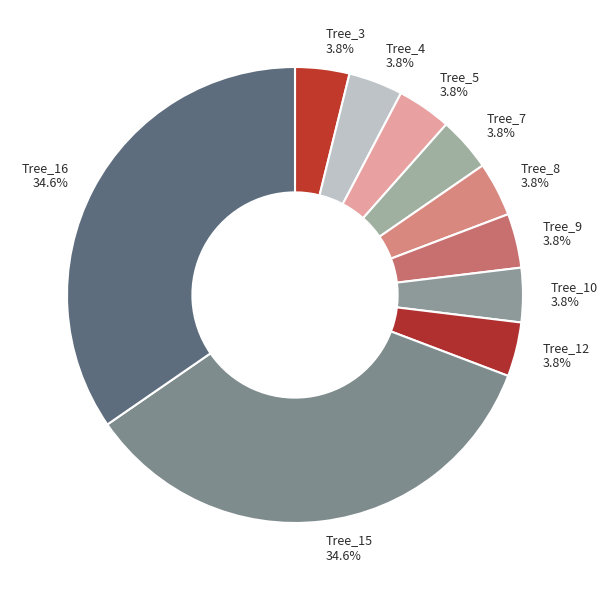

Approximately how many times larger is the value at Tree_12 compared to Tree_10?

1.0